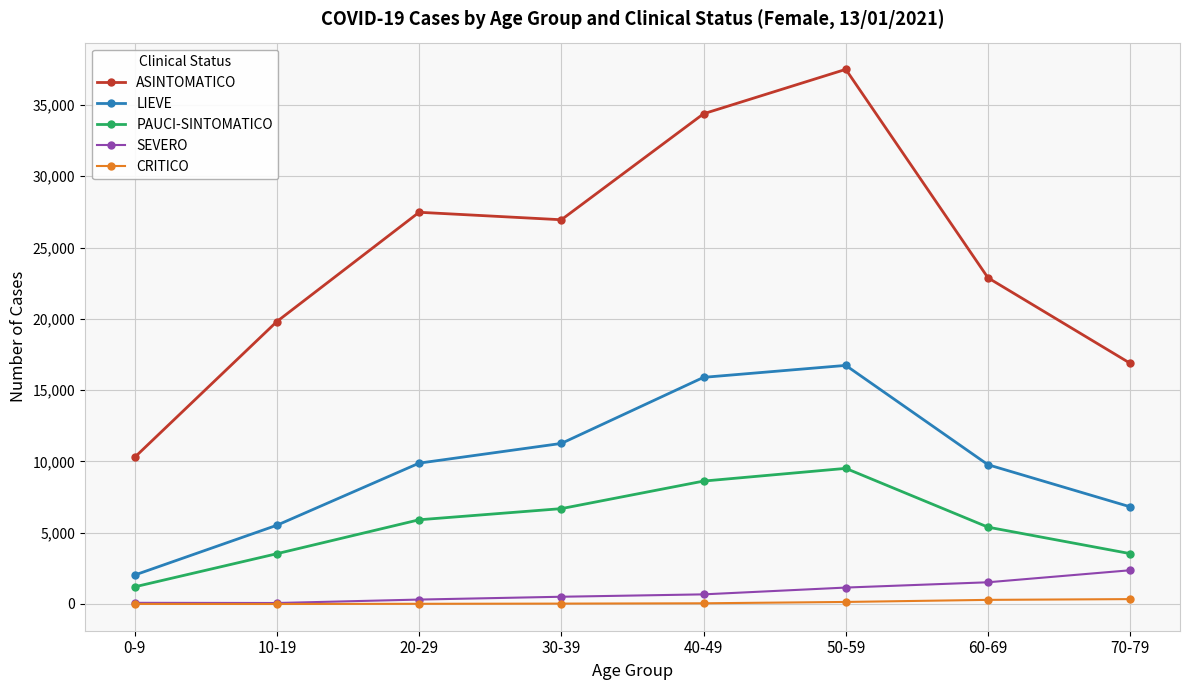

At which label is ASINTOMATICO closest to 23891?

60-69